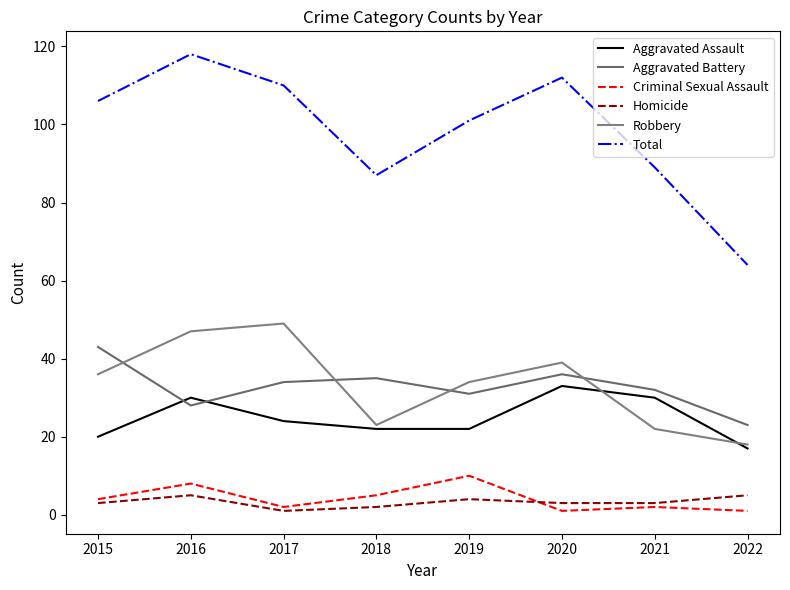

Between 2015 and 2017, which is larger?

2017